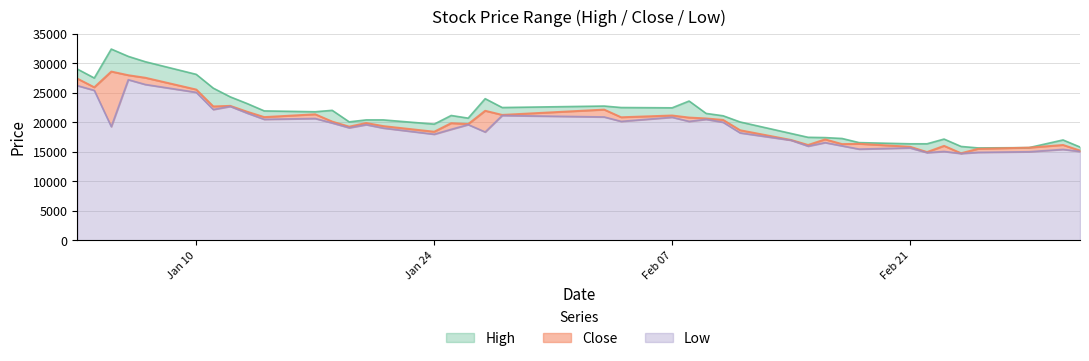

At which label is Close closest to 21675?

2022-01-13